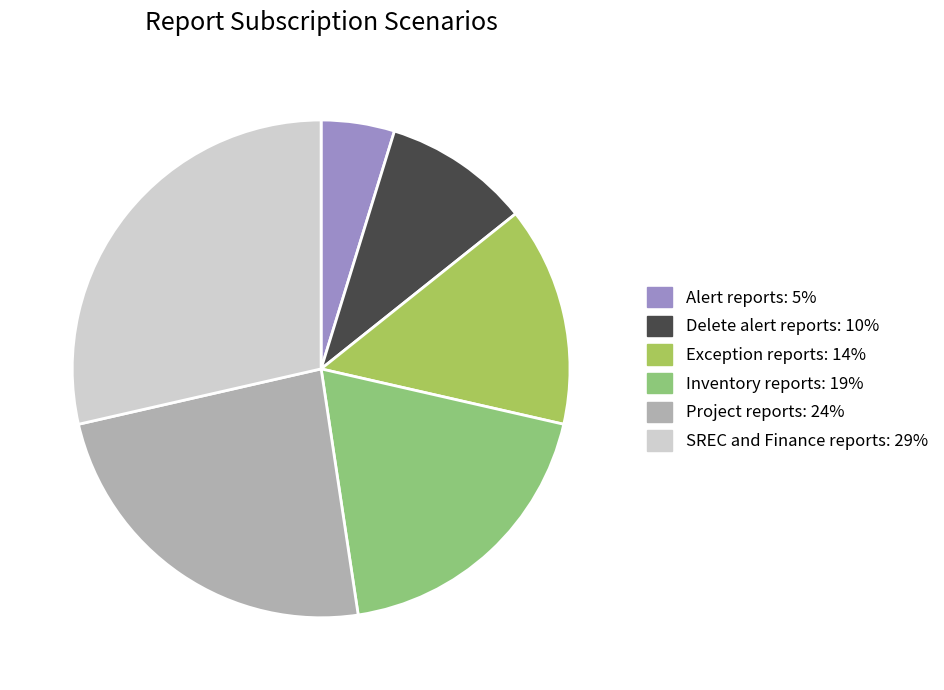

Is it true that Delete alert reports: 10% is 4% of the pie?

False